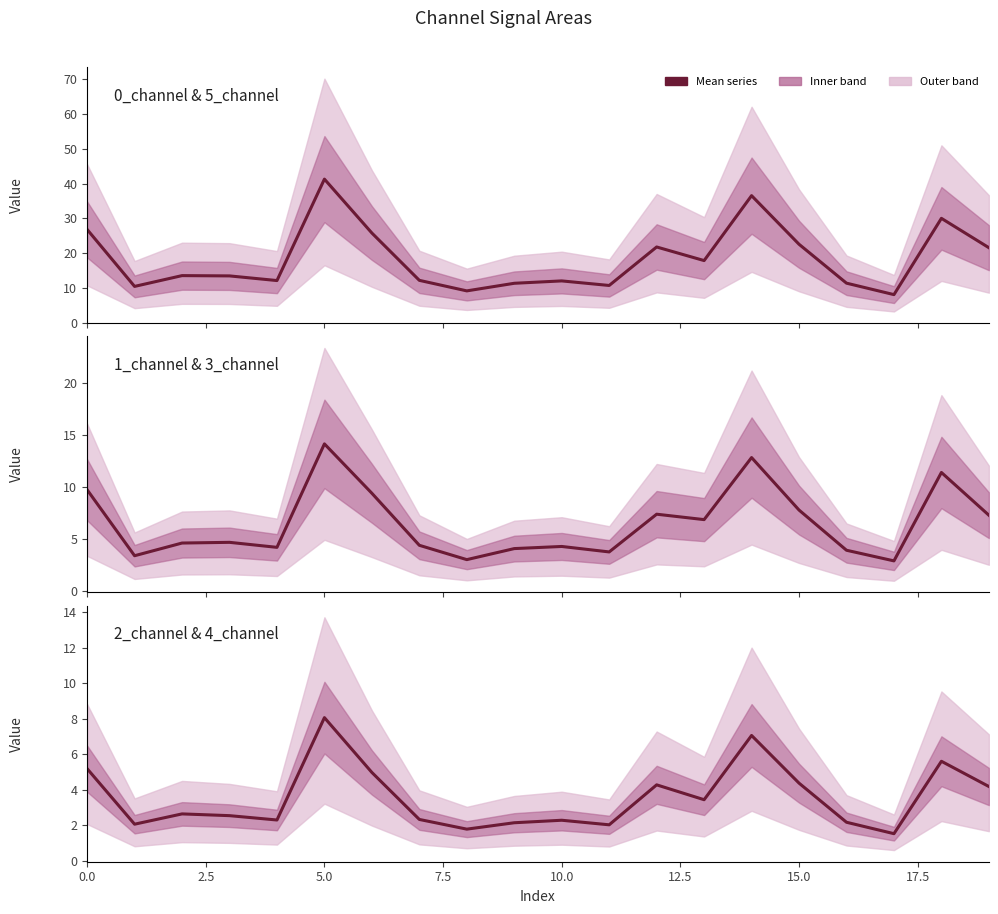

Between 2.5 and 9, which is larger?

9